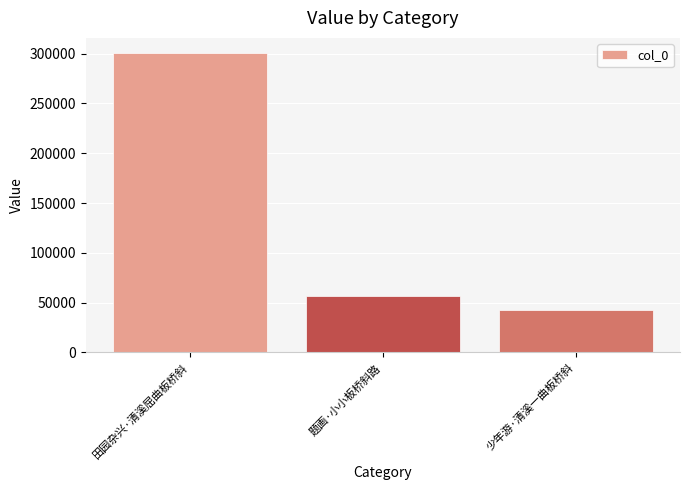

Reading left to right, extract all data points from this chart.

田园杂兴·清溪屈曲板桥斜=300830	题画·小小板桥斜路=56989	少年游·清溪一曲板桥斜=42347